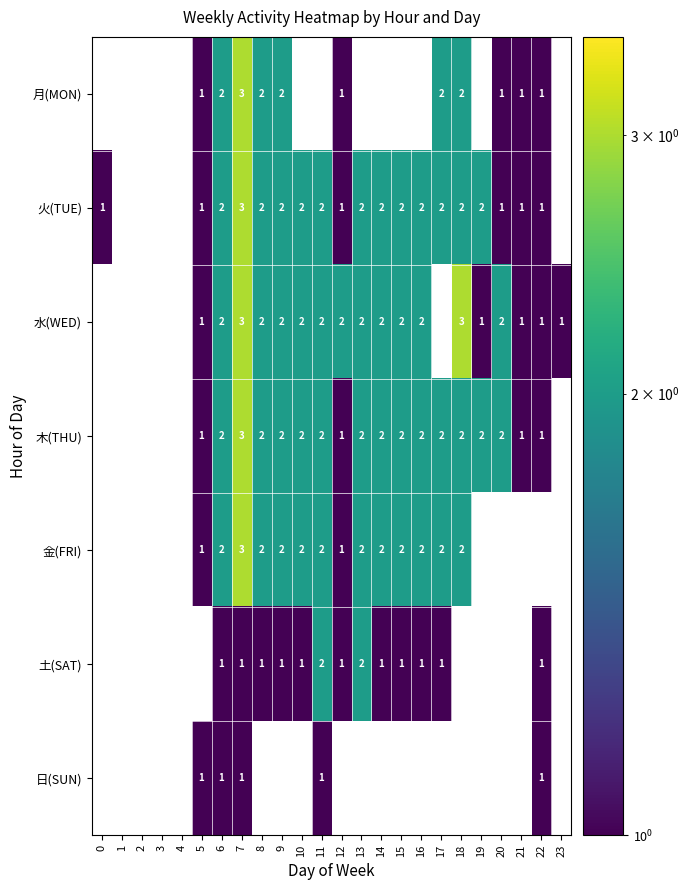

True or false: 水(WED) has a value of 1 at 15.

False